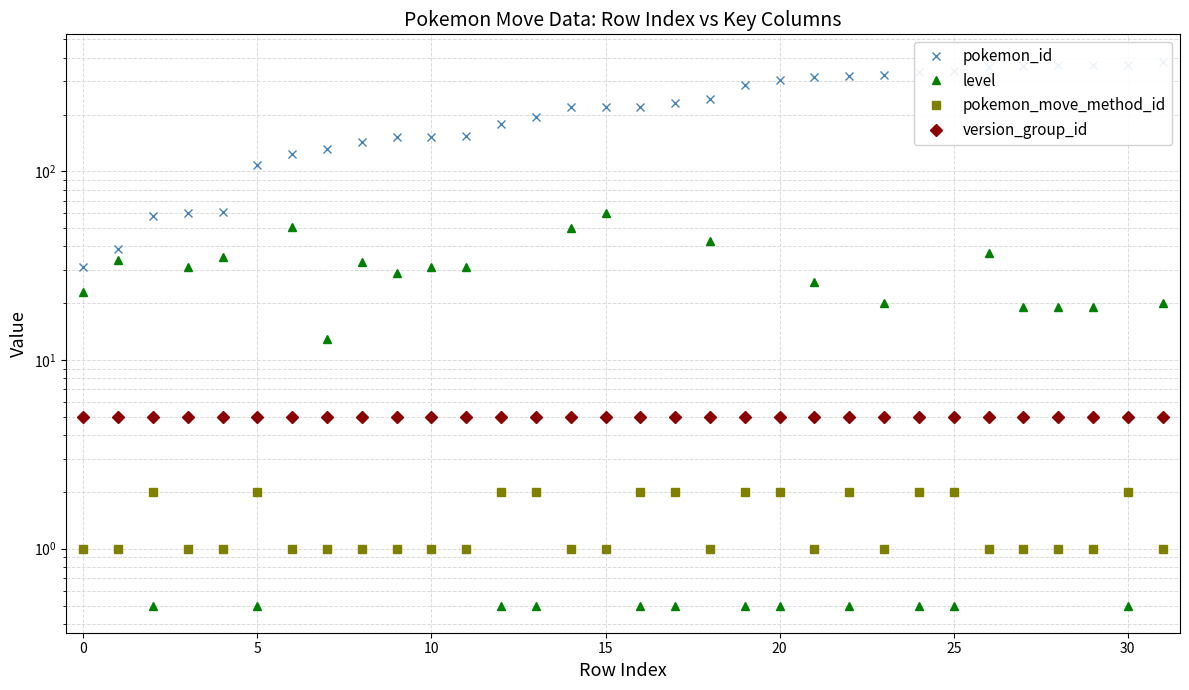

Does the chart display data point markers on the line(s)?

Yes